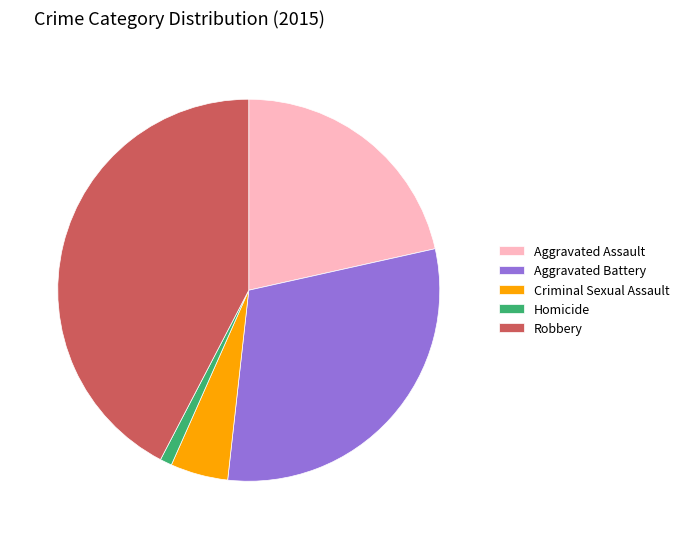

Combined, do Aggravated Assault and Aggravated Battery account for over 50%?

Yes